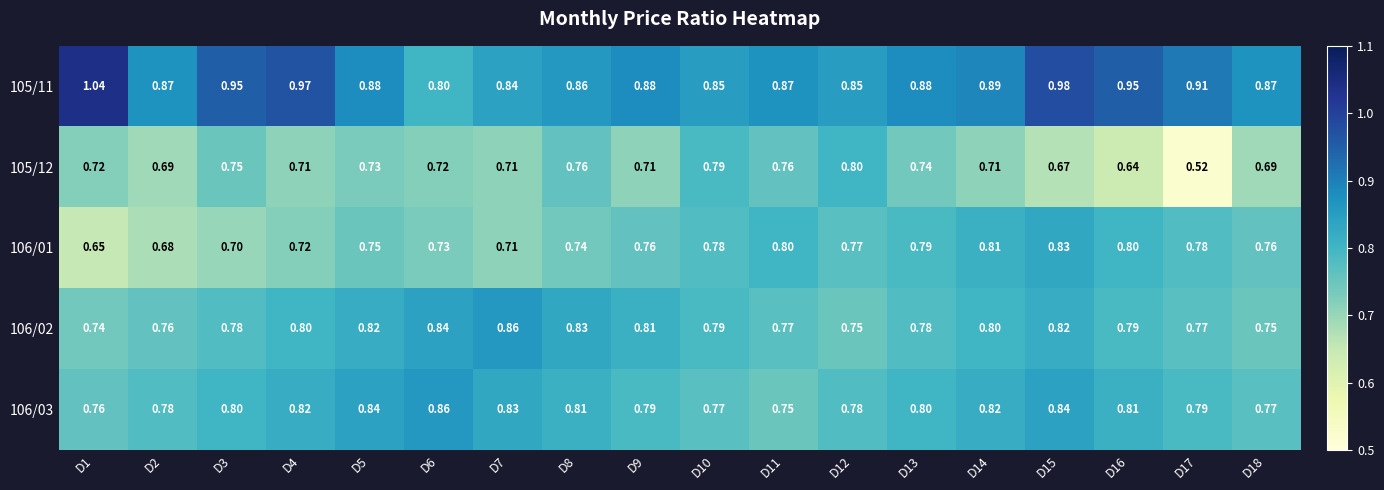

Is the value of 105/11 at D2 greater than the value of 106/02 at D3?

Yes